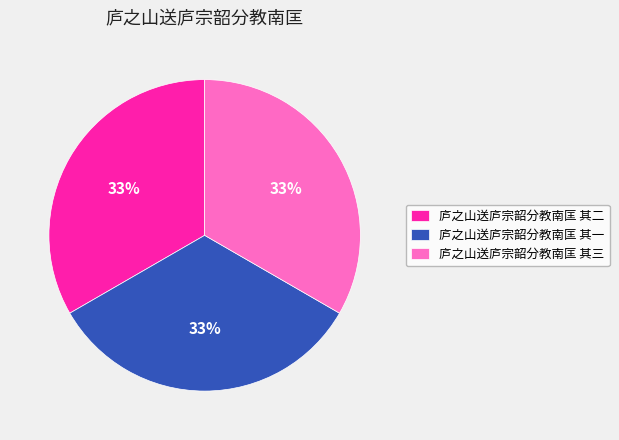

To the nearest percent, what is the combined percentage of 庐之山送庐宗韶分教南匡 其三 and 庐之山送庐宗韶分教南匡 其一?

67%